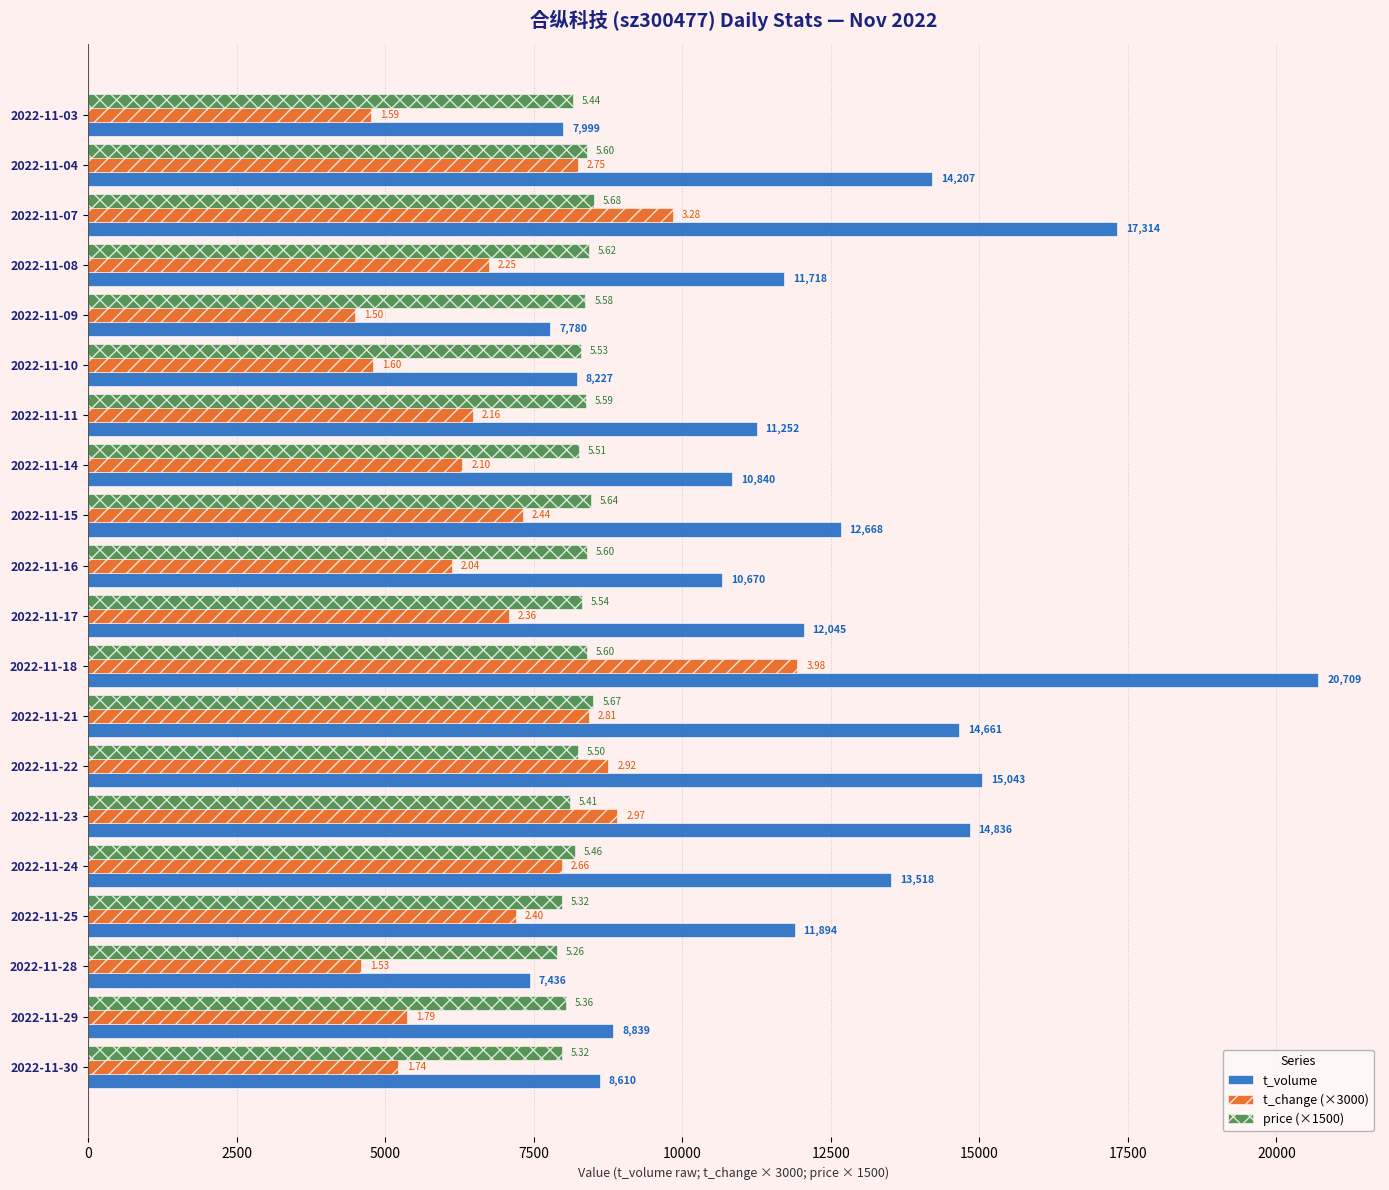

What are all the series names shown in the legend?

t_volume, t_change (×3000), price (×1500)